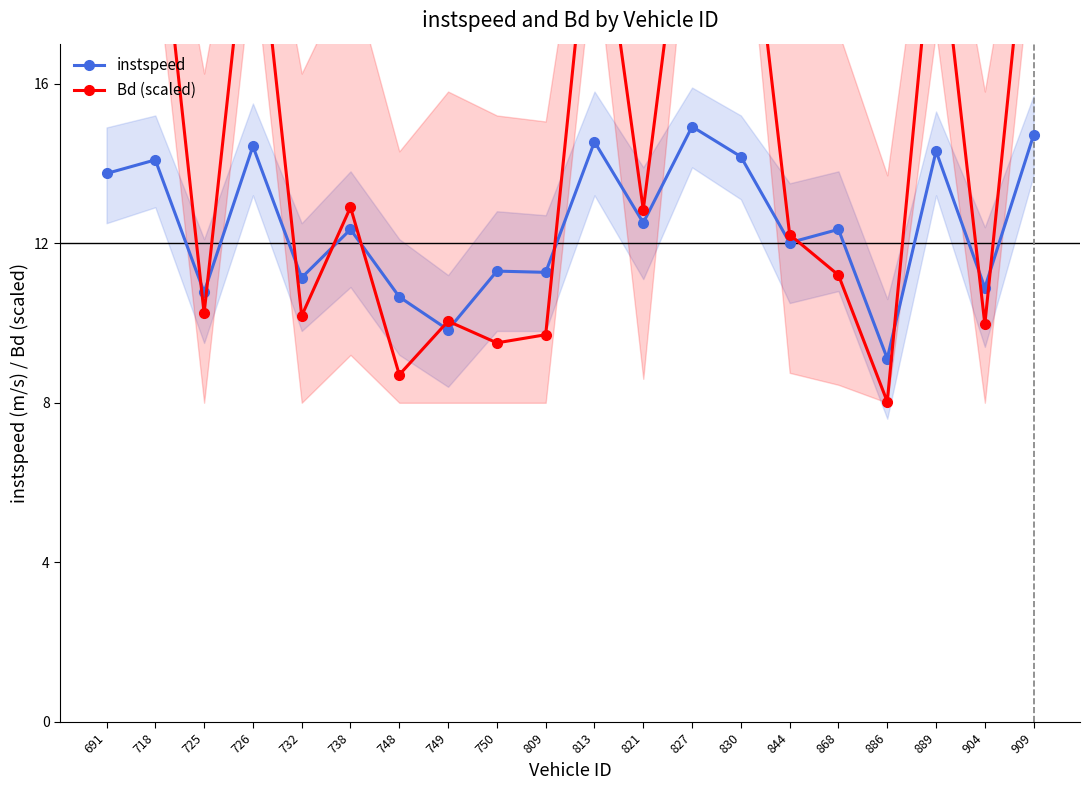

At which category does the chart reach its peak across all series?

830